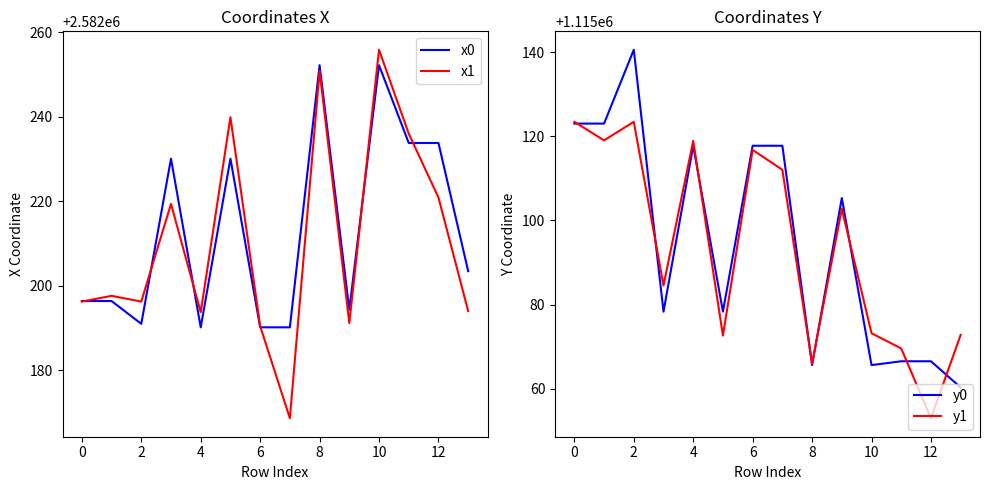

What is the maximum value for x1?

2582255.9